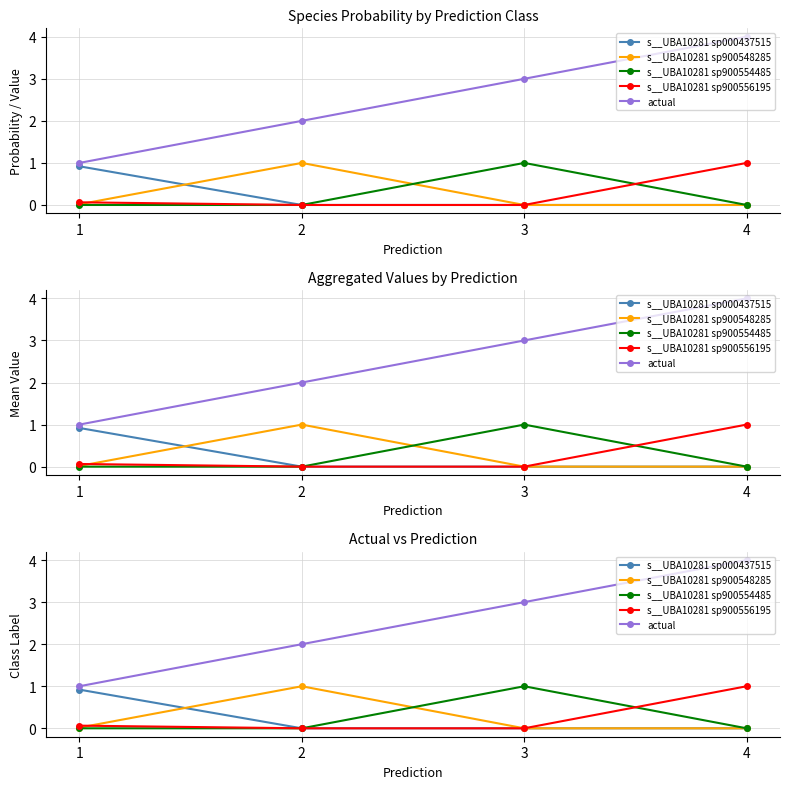

Reading left to right, extract all data points from this chart.

s__UBA10281 sp000437515: 1=0.9	2=0.0	3=0.0	4=0.0
s__UBA10281 sp900548285: 1=0.0	2=1.0	3=0.0	4=0.0
s__UBA10281 sp900554485: 1=0.0	2=0.0	3=1.0	4=0.0
s__UBA10281 sp900556195: 1=0.1	2=0.0	3=0.0	4=1.0
actual: 1=1.0	2=2.0	3=3.0	4=4.0